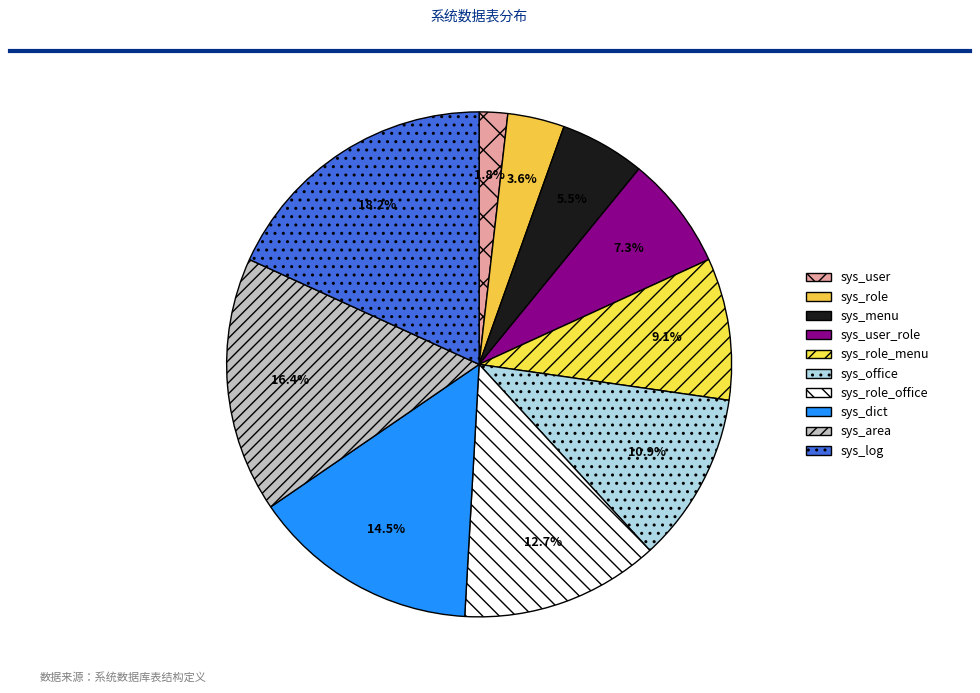

Count the number of slices in the pie.

10